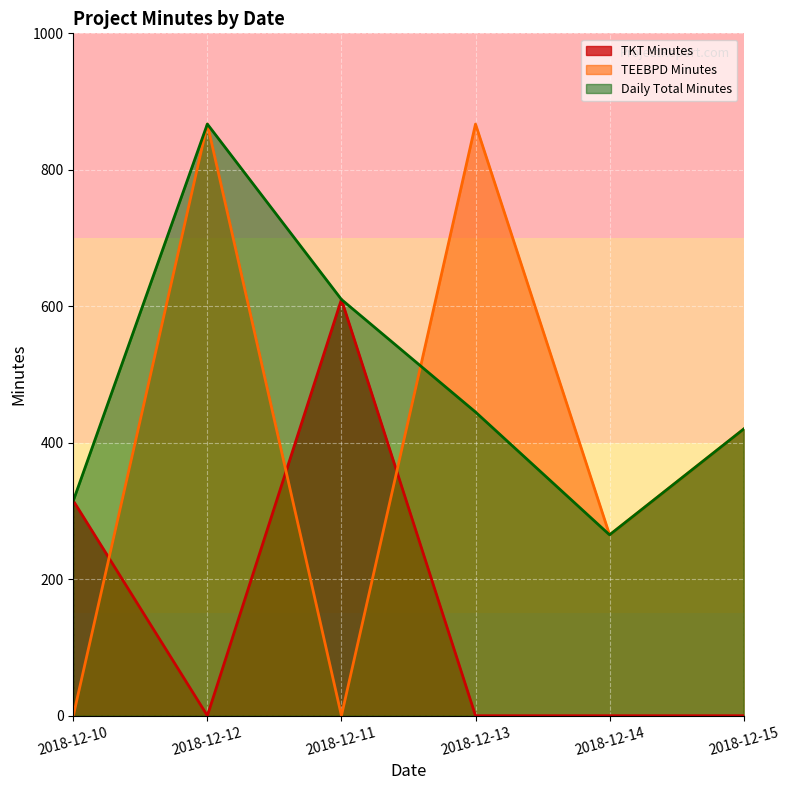

Which category has the highest value in the Daily Total Minutes series?

2018-12-12